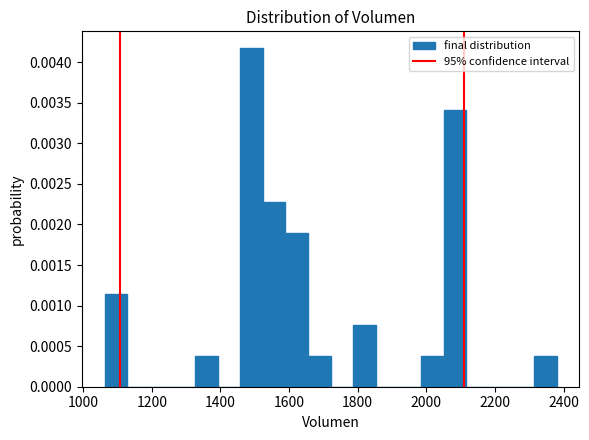

Read against the x-axis, roughly where is the centre of the tallest bar?

1500